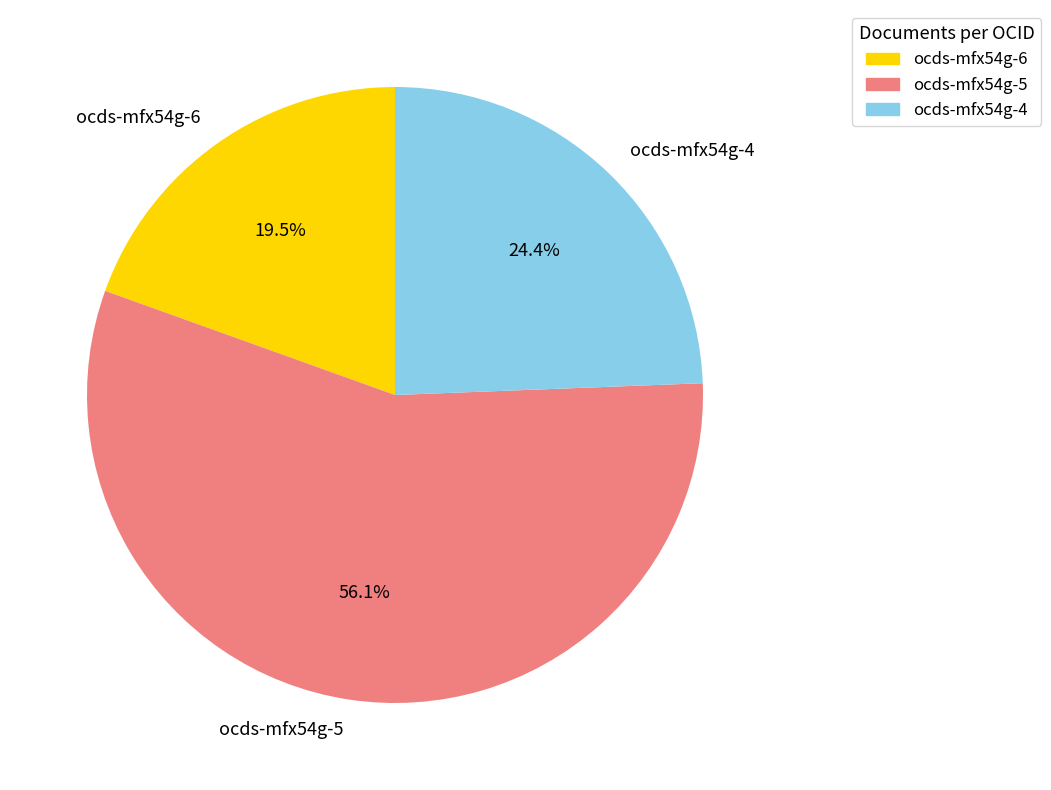

Which slice represents more than half of the pie?

ocds-mfx54g-5